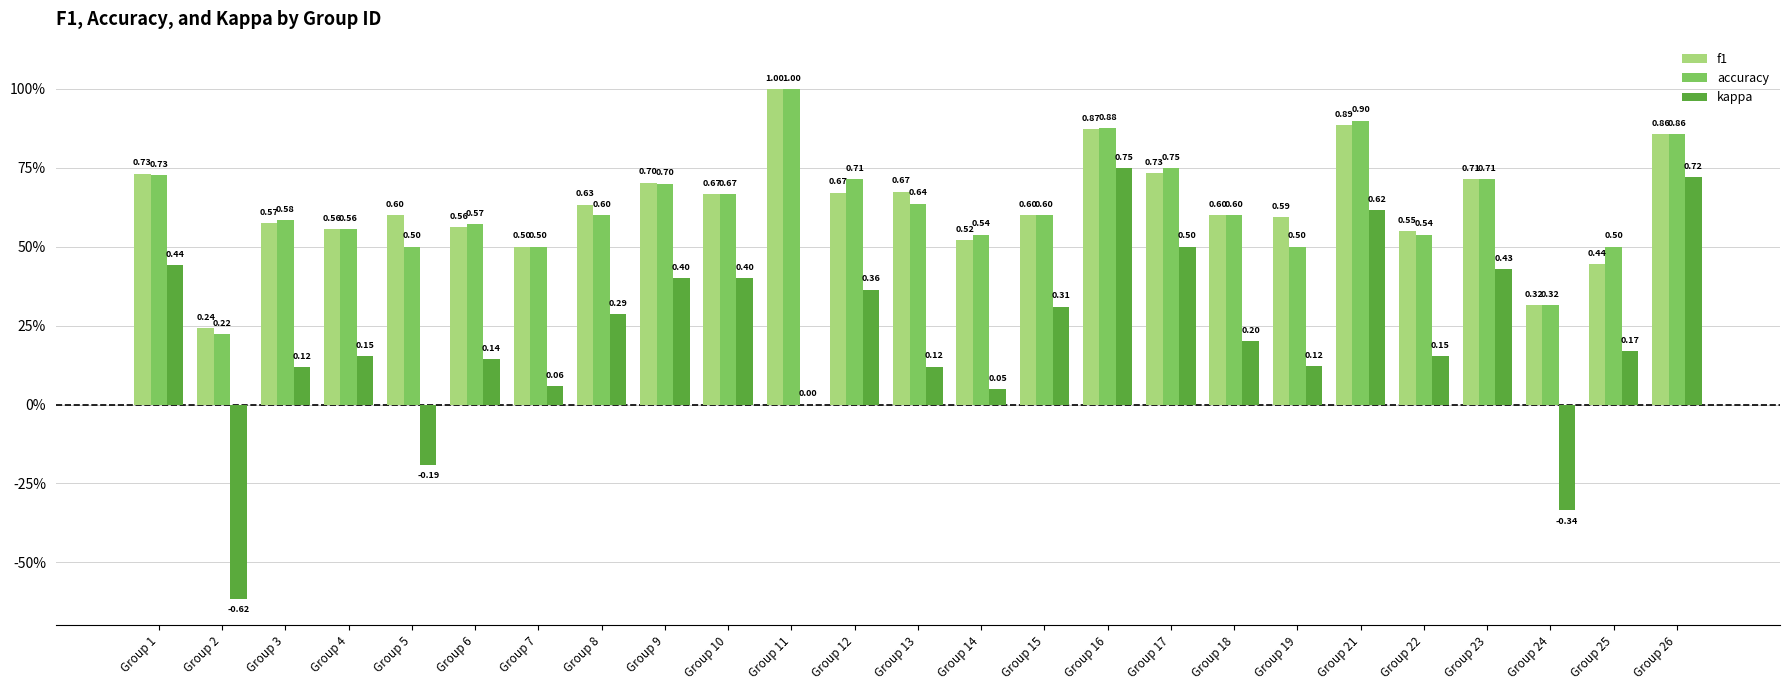

What are all the series names shown in the legend?

f1, accuracy, kappa